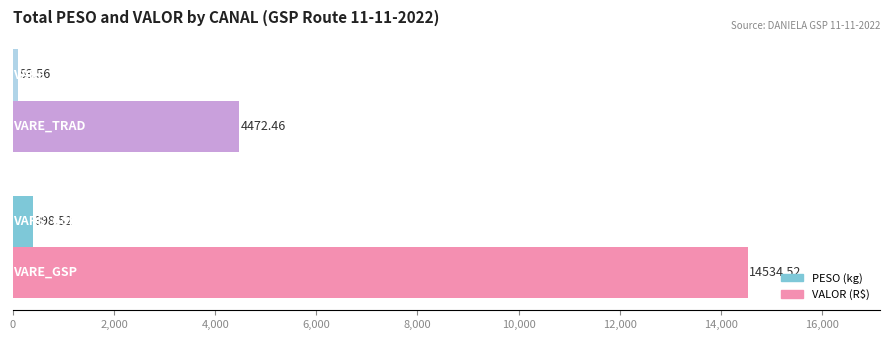

How many data points does each series have?

2